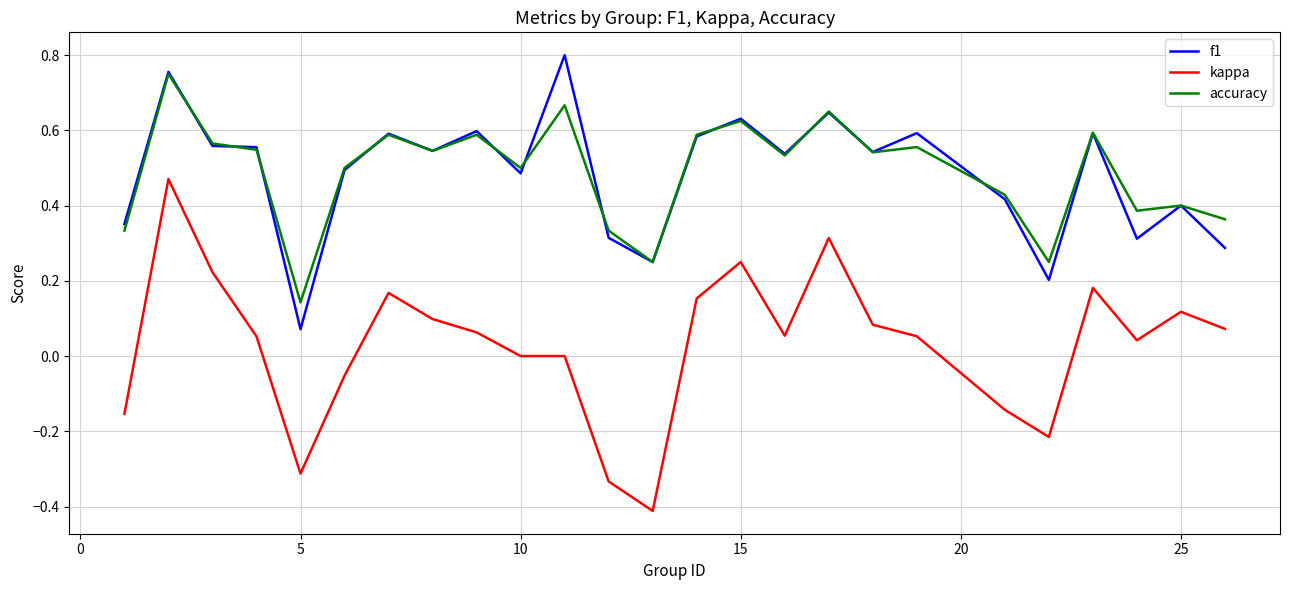

What are all the series names shown in the legend?

f1, kappa, accuracy